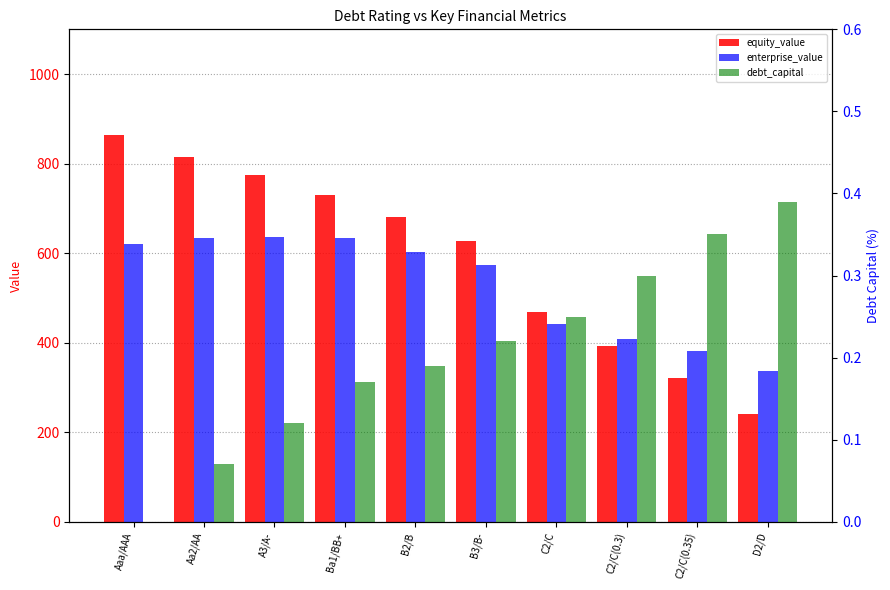

Rank the series at B3/B- from lowest to highest value.

debt_capital, enterprise_value, equity_value